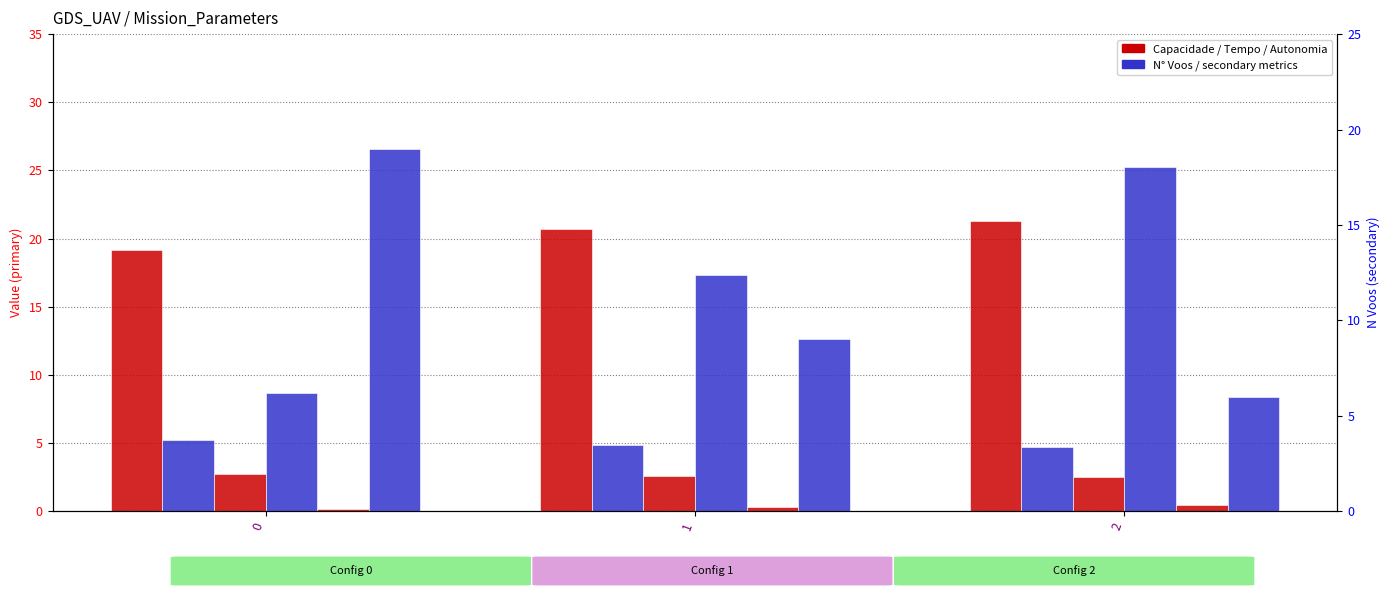

The value of Capacidade operacional [ha/h] at 0 is 26.0. True or false?

False